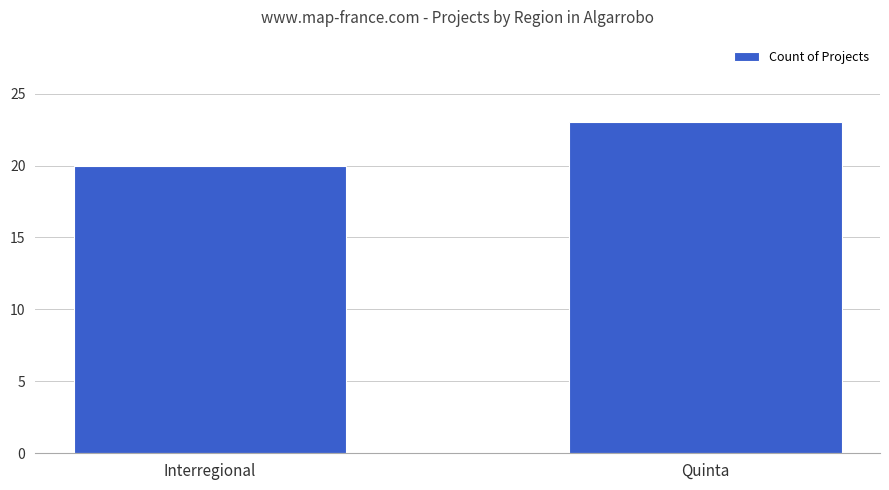

List the labels in order of value, largest first.

Quinta, Interregional